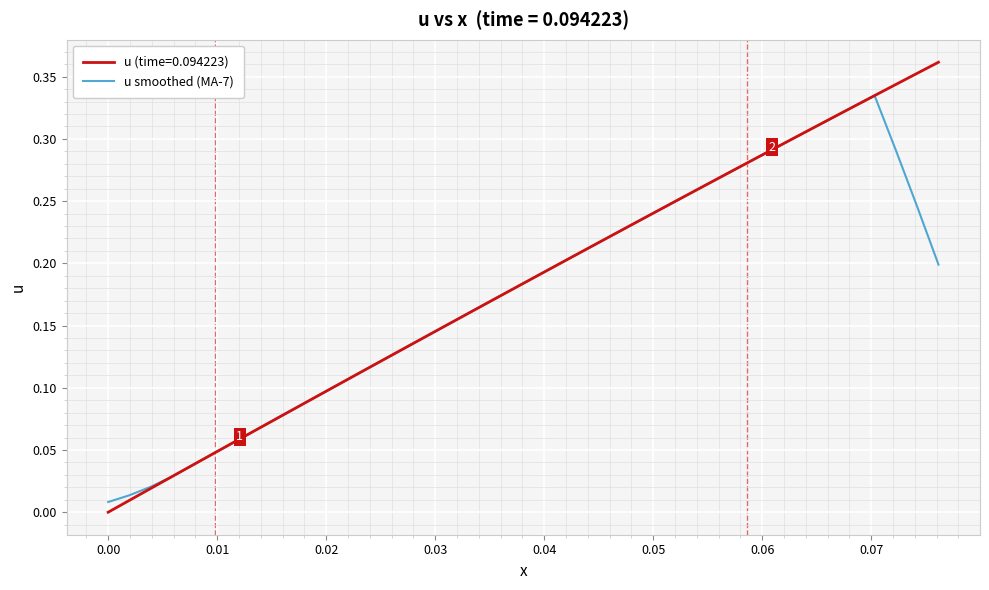

Rank the series by their maximum value, from lowest to highest.

u smoothed (MA-7), u (time=0.094223)